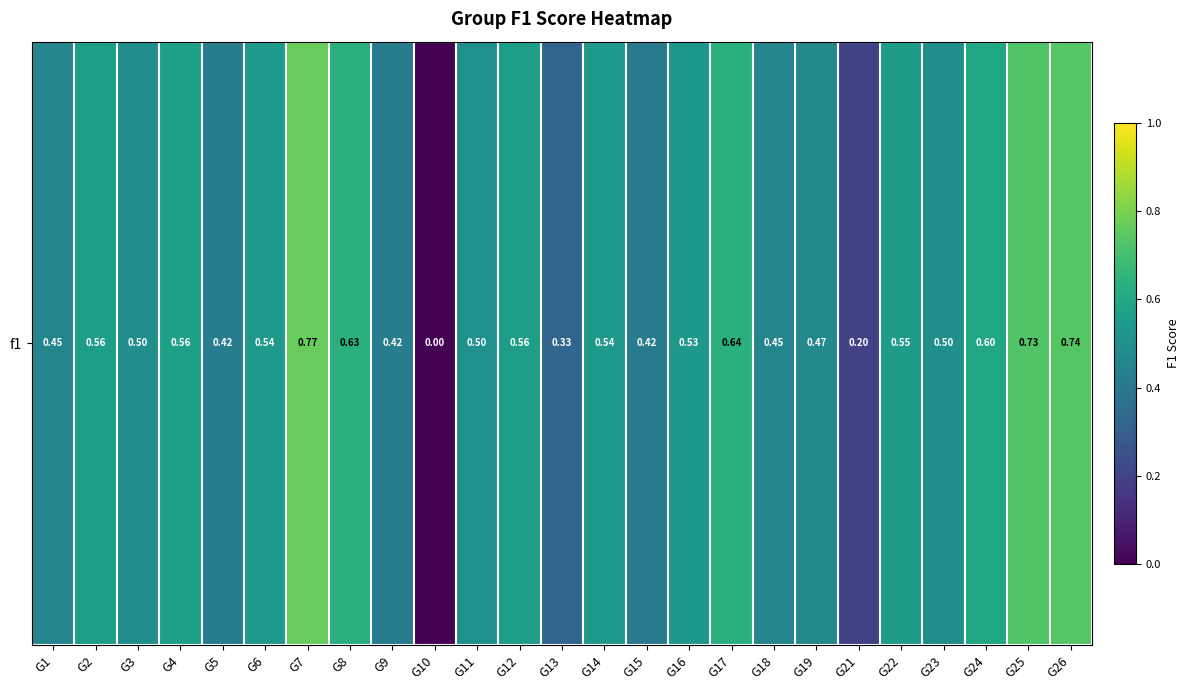

How many values are above zero?

24